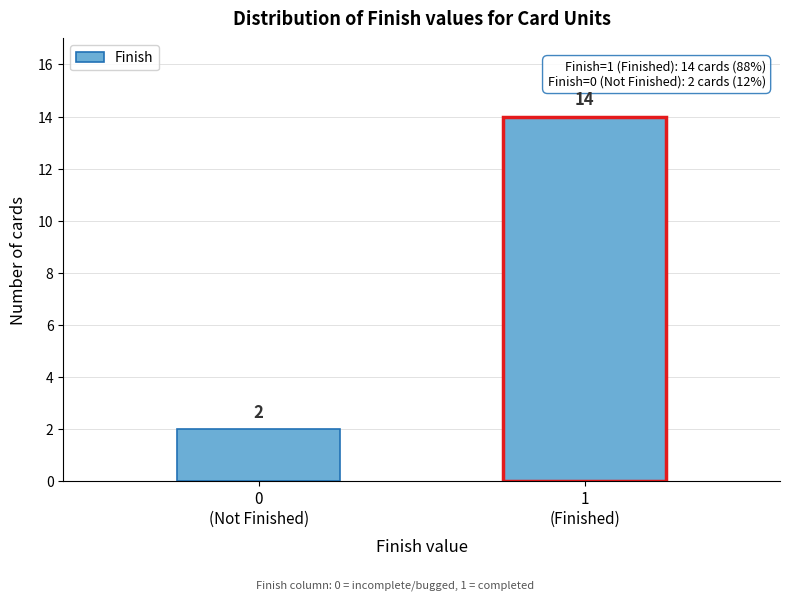

Reading left to right, extract all data points from this chart.

2	14